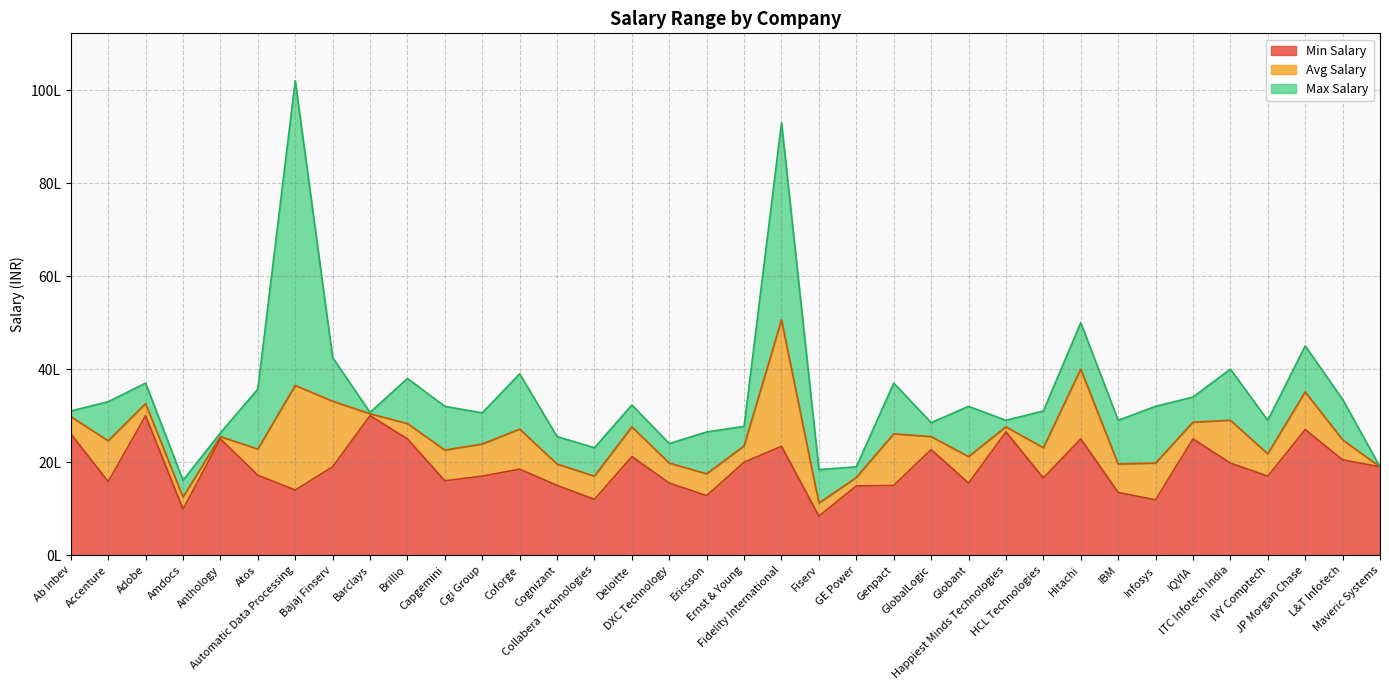

What is the maximum value shown in the chart?

10200000